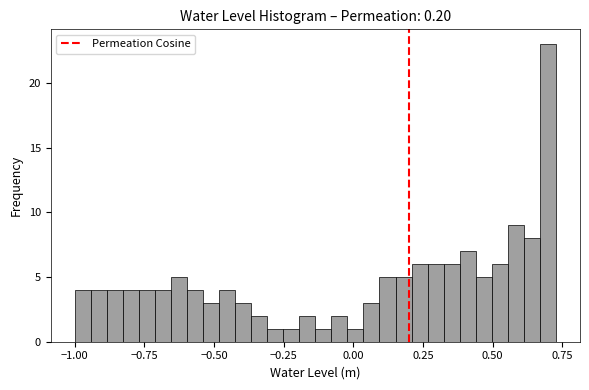

Read against the x-axis, roughly where is the centre of the tallest bar?

0.70